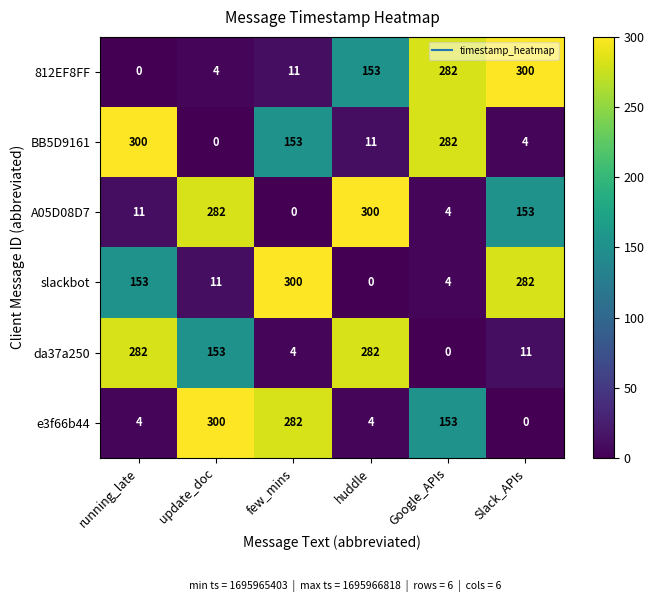

Rank the series at running_late from highest to lowest value.

BB5D9161, da37a250, slackbot, A05D08D7, e3f66b44, 812EF8FF